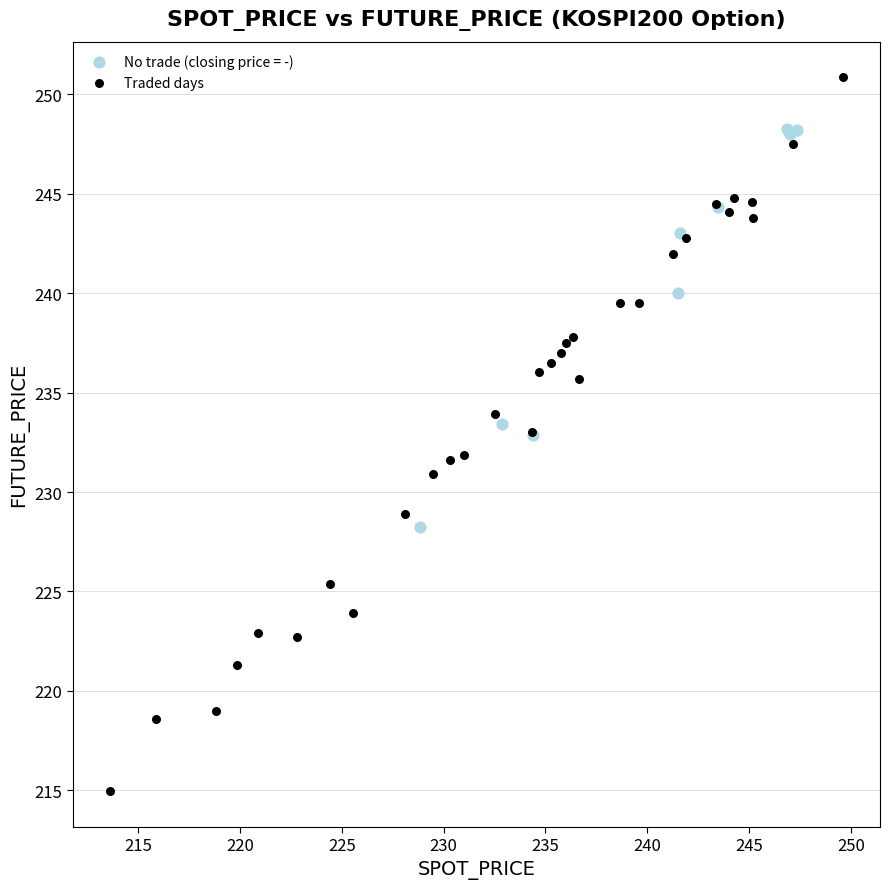

Which series contains the highest Y value?

Traded days